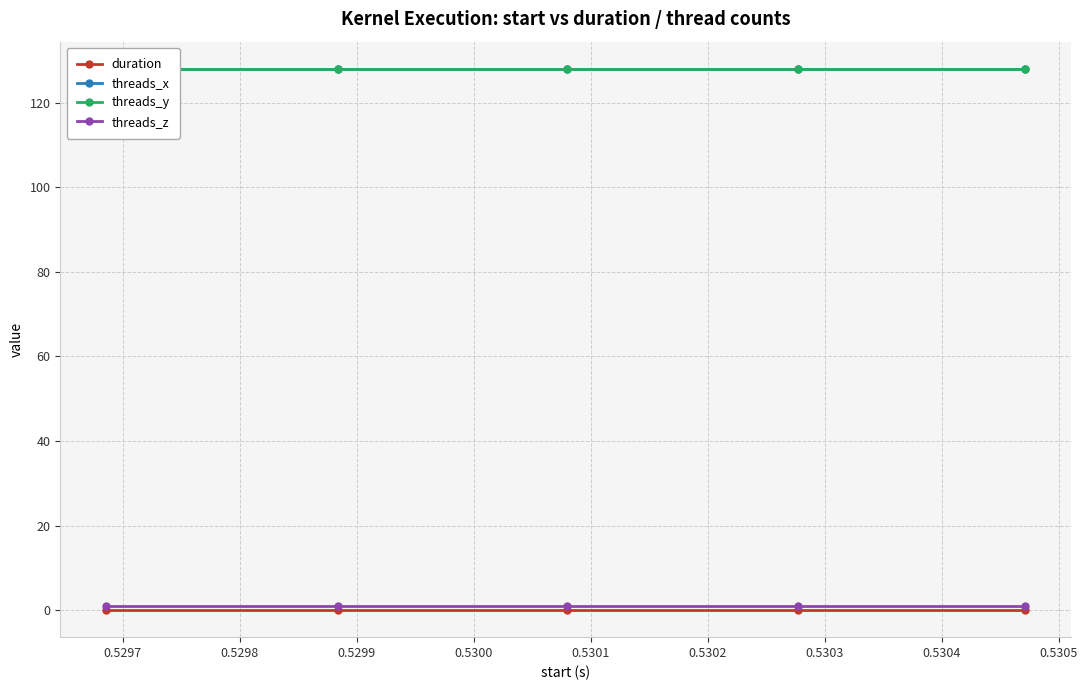

Reading left to right, list all the values displayed in this chart.

duration: 0.0	0.0	0.0	0.0	0.0
threads_x: 128.0	128.0	128.0	128.0	128.0
threads_y: 128.0	128.0	128.0	128.0	128.0
threads_z: 1.0	1.0	1.0	1.0	1.0